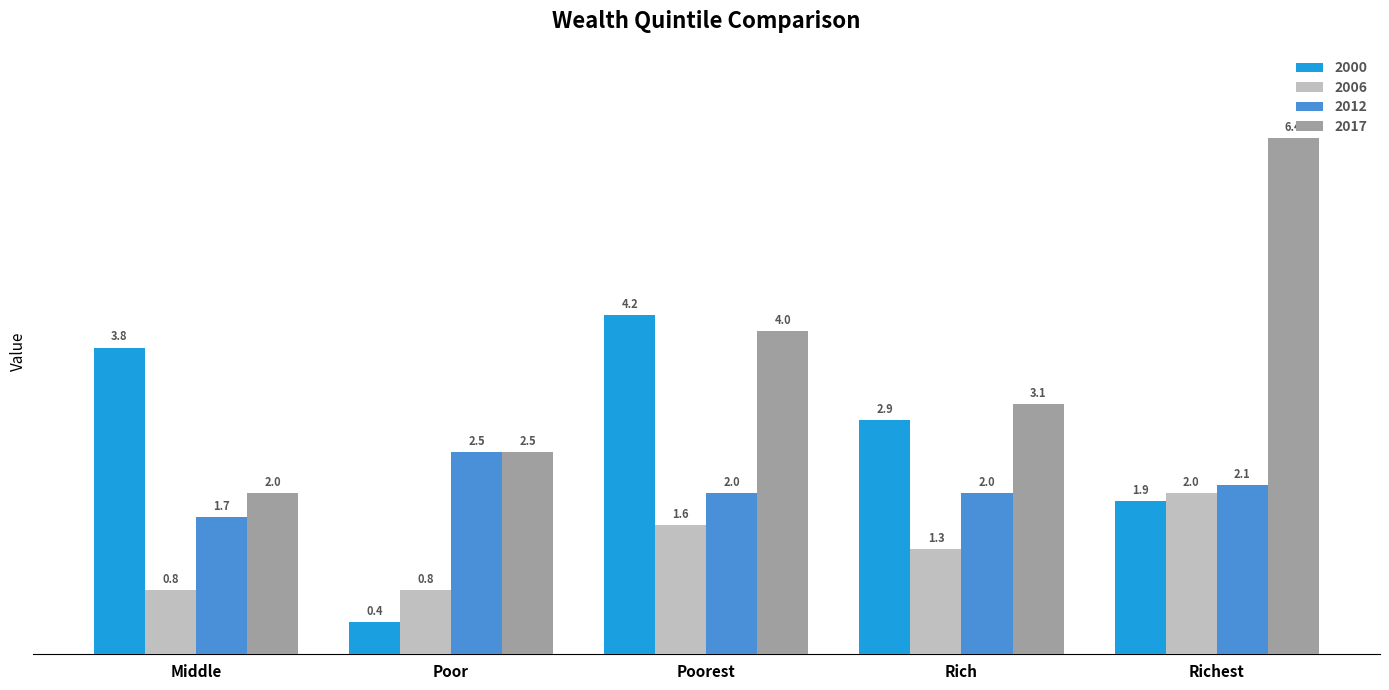

What is the difference between the maximum and minimum values in the 2006 series?

1.2